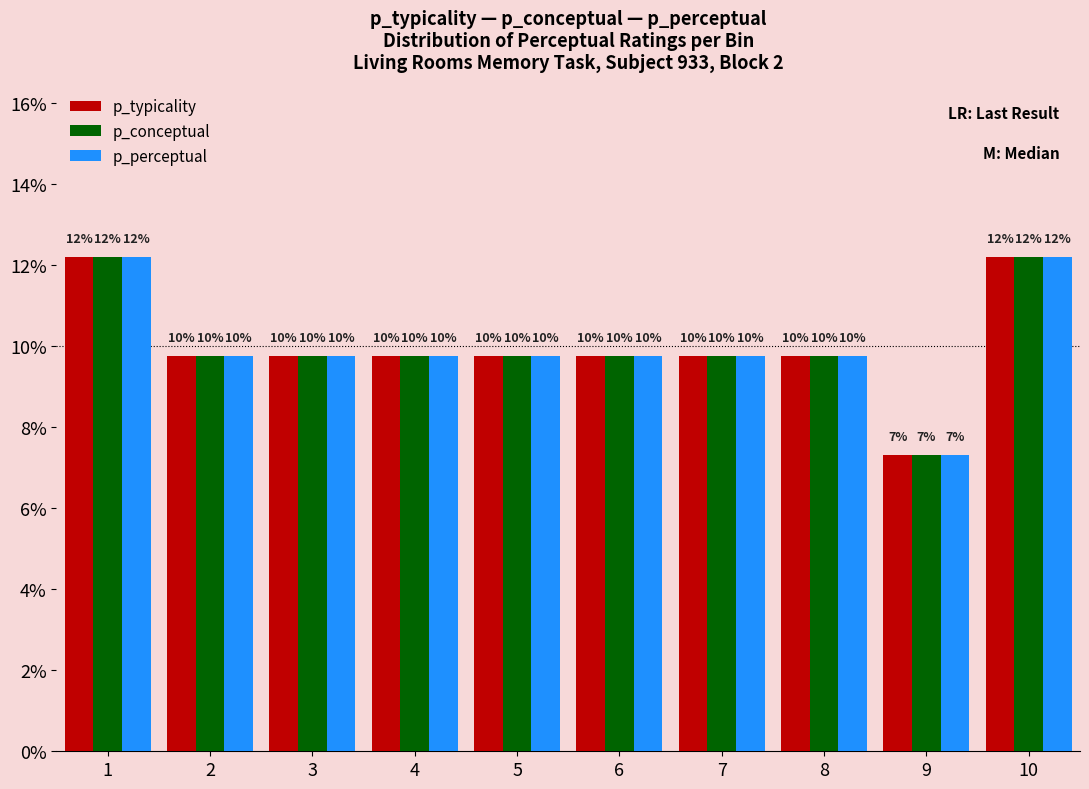

List the series in order of their peak value, lowest first.

p_typicality, p_conceptual, p_perceptual